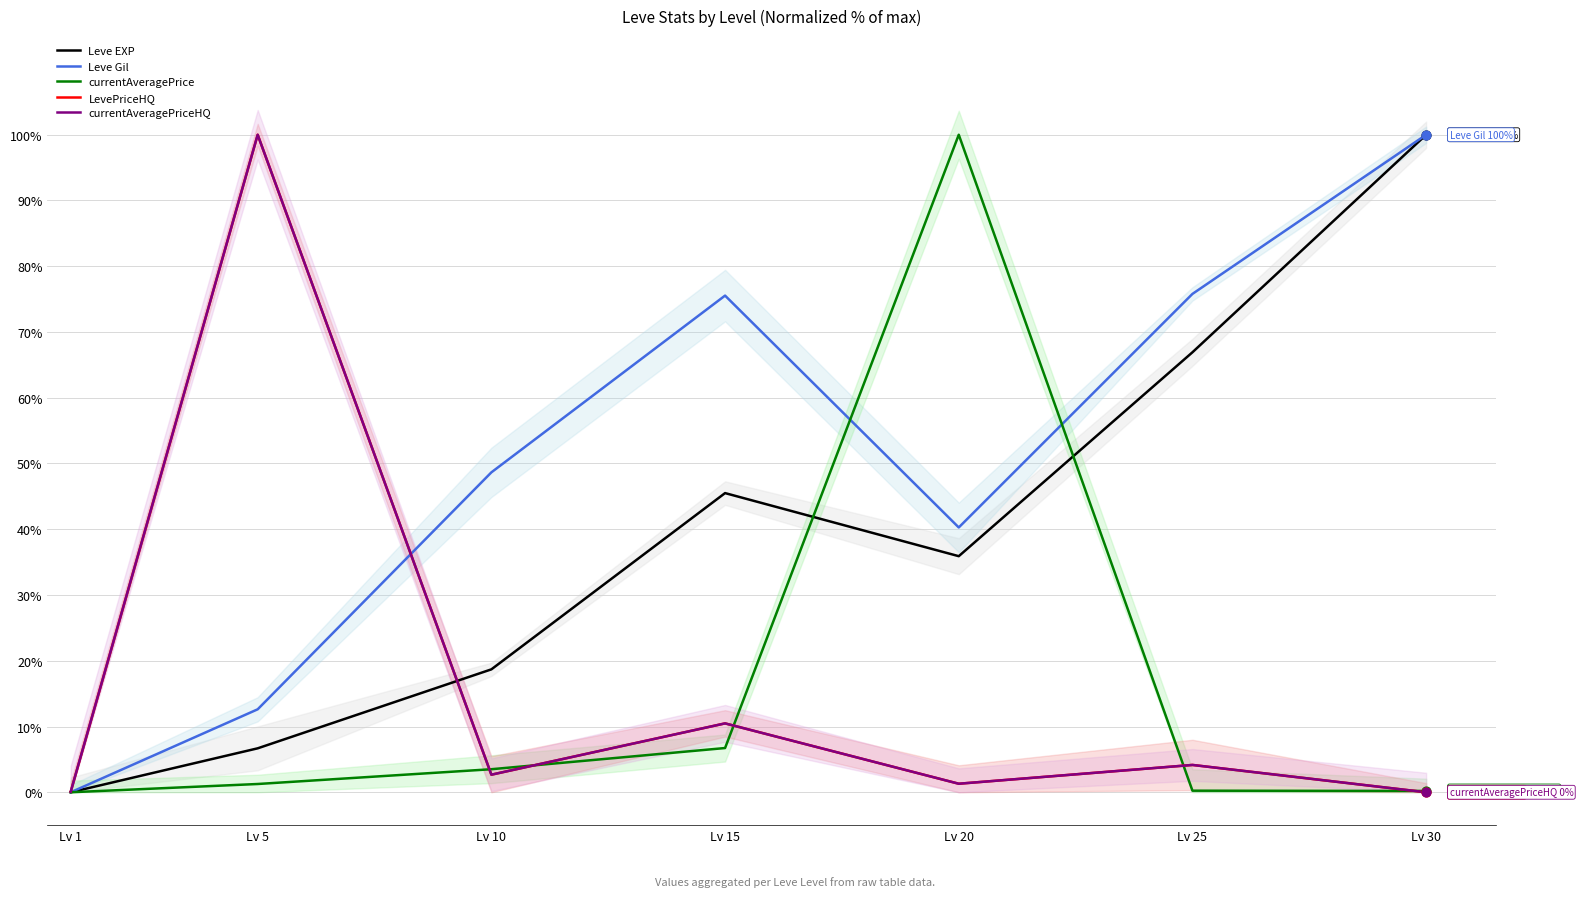

Which series reaches the maximum Y coordinate?

Leve EXP